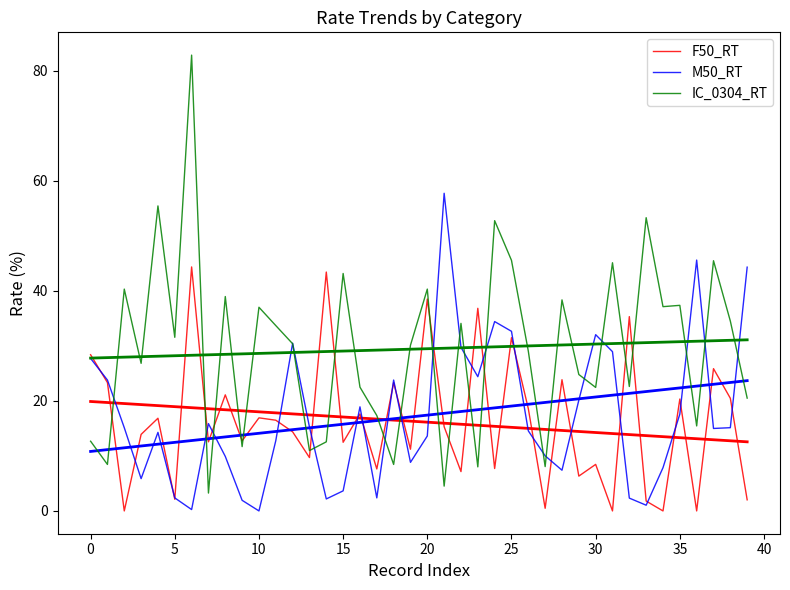

At 5, list the series in order from smallest to largest.

F50_RT, M50_RT, IC_0304_RT